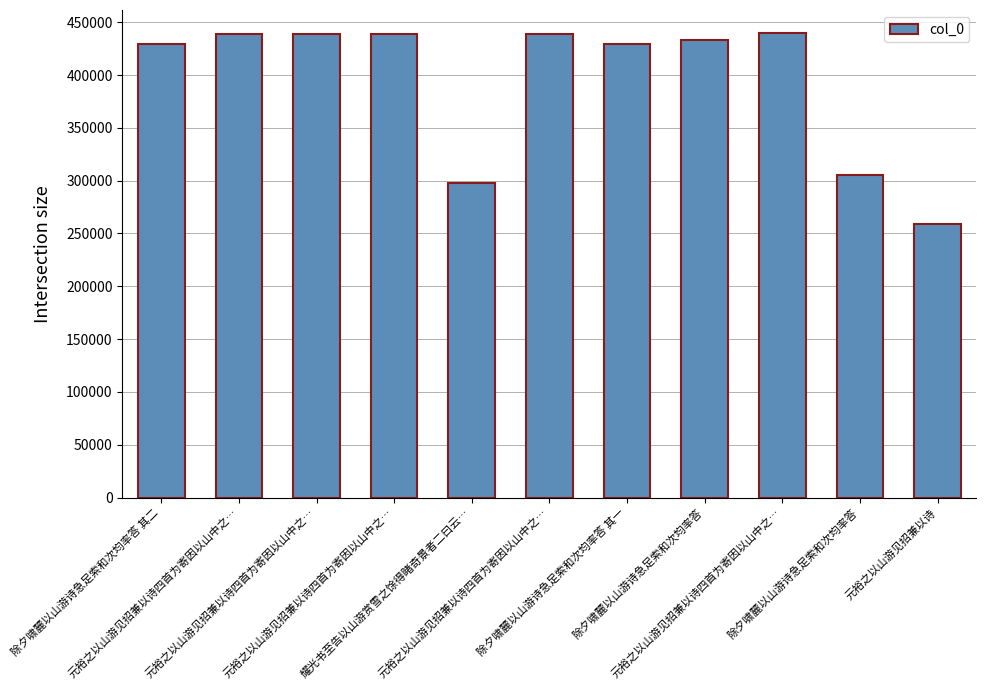

Are the bars horizontal?

No